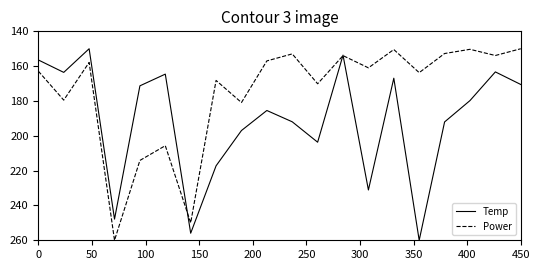

List the series in order of their overall mean, highest first.

Temp, Power